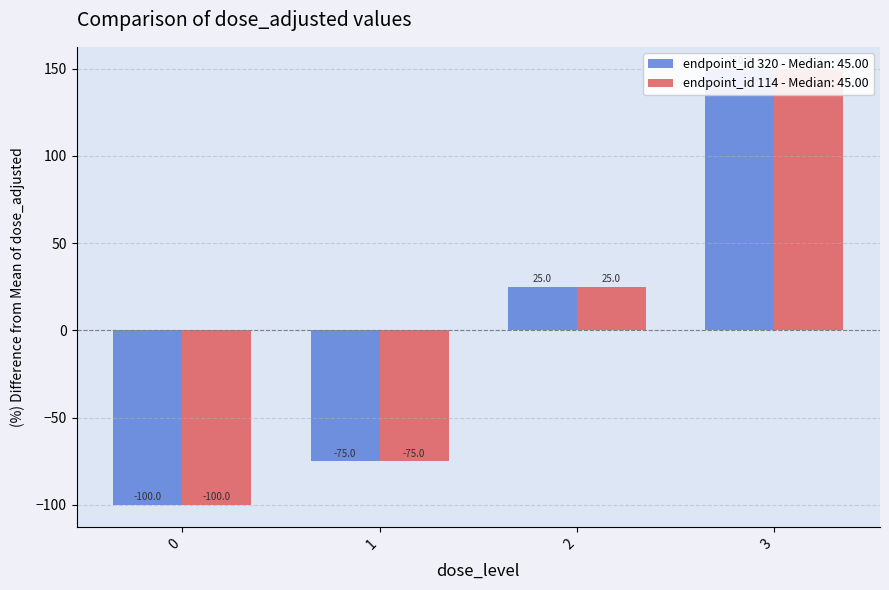

At which label does mg_kg_day_value first exceed 75?

3